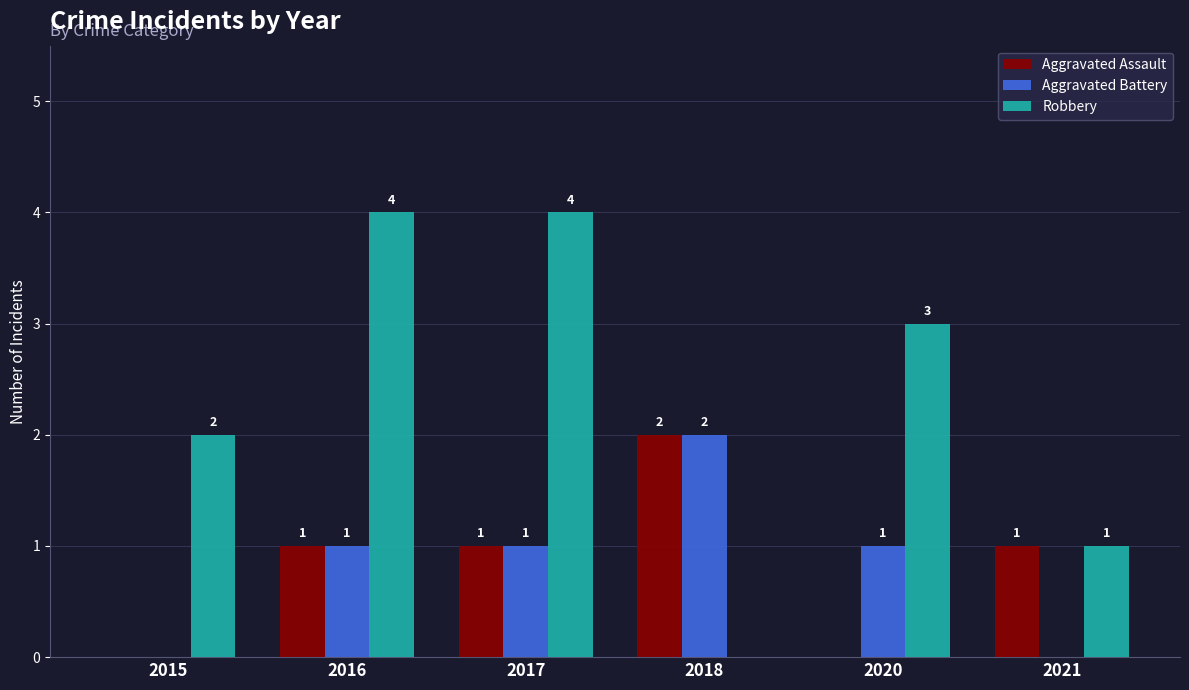

Between 2018 and 2021, which series saw the biggest shift?

Aggravated Battery